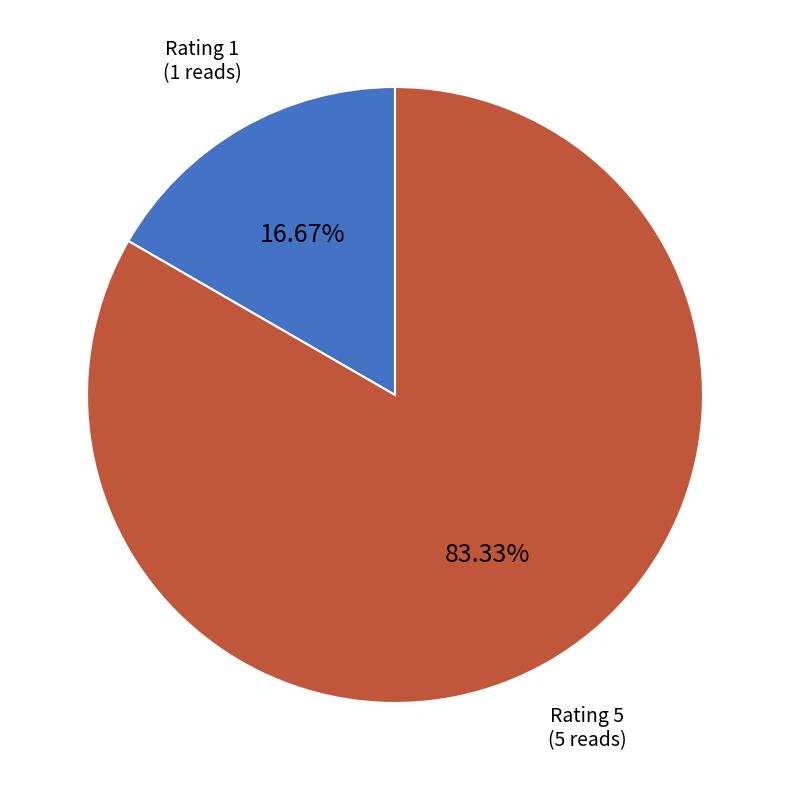

How many slices are in this pie chart?

2